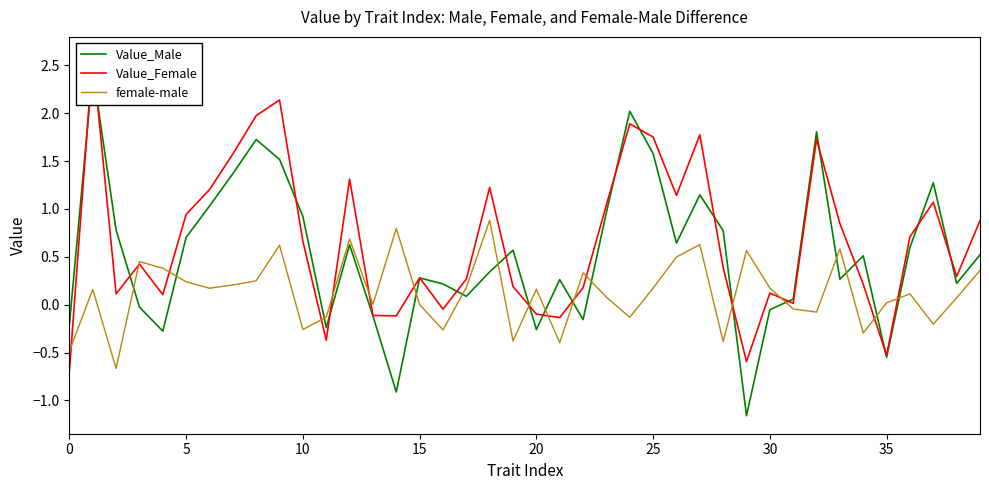

What is the maximum value for female-male?

0.9